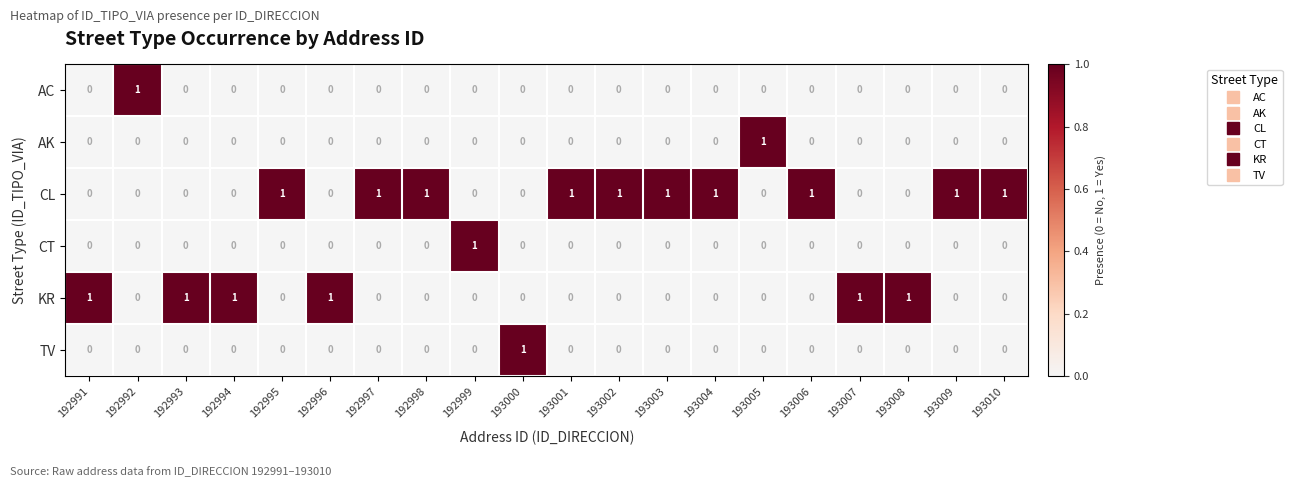

How many positive values does the CT series have?

1